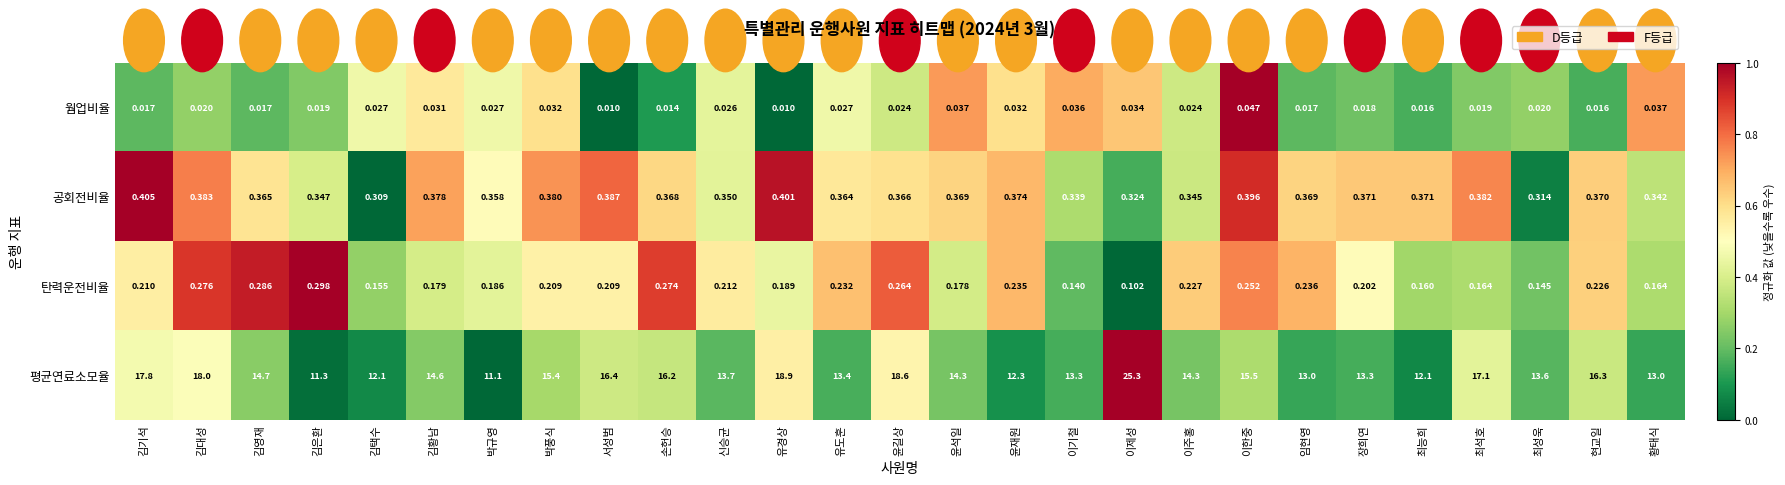

At 황태식, list the series in order from largest to smallest.

평균연료소모율, 공회전비율, 탄력운전비율, 웜업비율